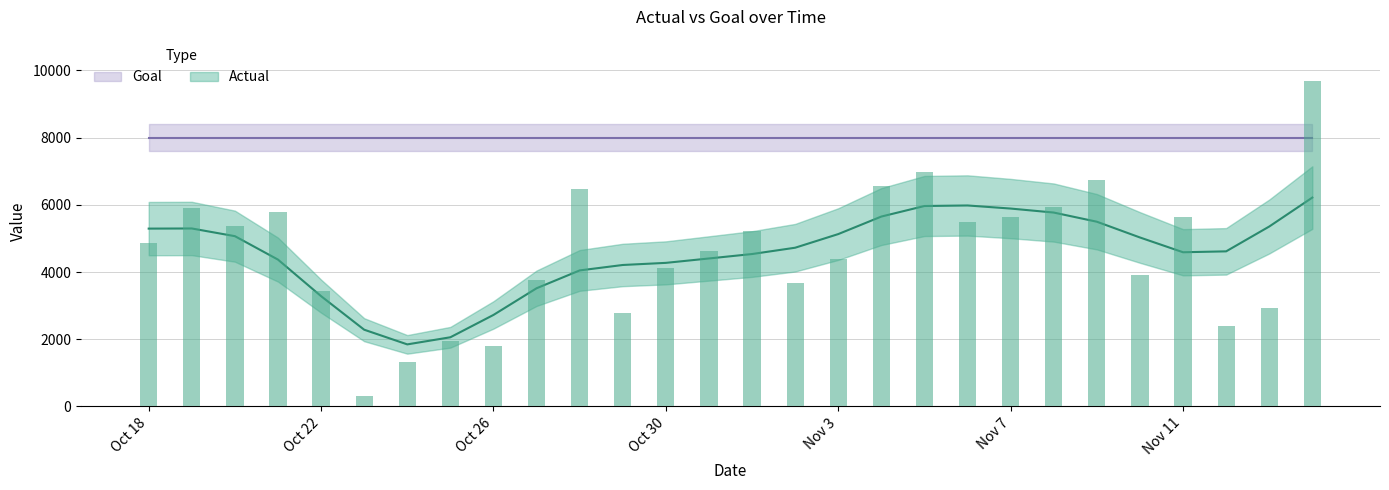

Reading left to right, what are all the values shown in this chart?

4865	5900	5357	5780	3423	316	1322	1946	1786	3765	6460	2776	4112	4628	5228	3676	4379	6568	6982	5492	5623	5937	6729	3923	5641	2384	2937	9680